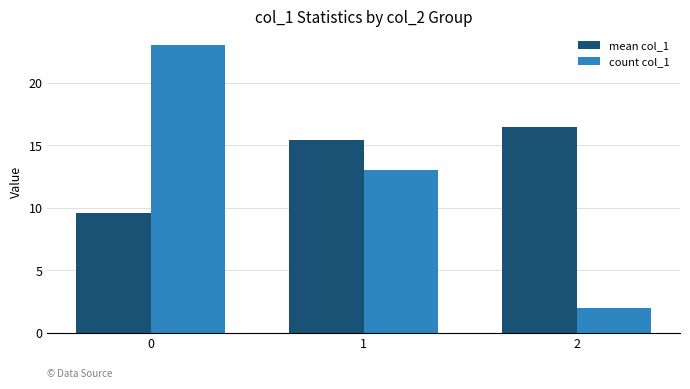

What is the spread (max minus min) of values at 1?

2.5